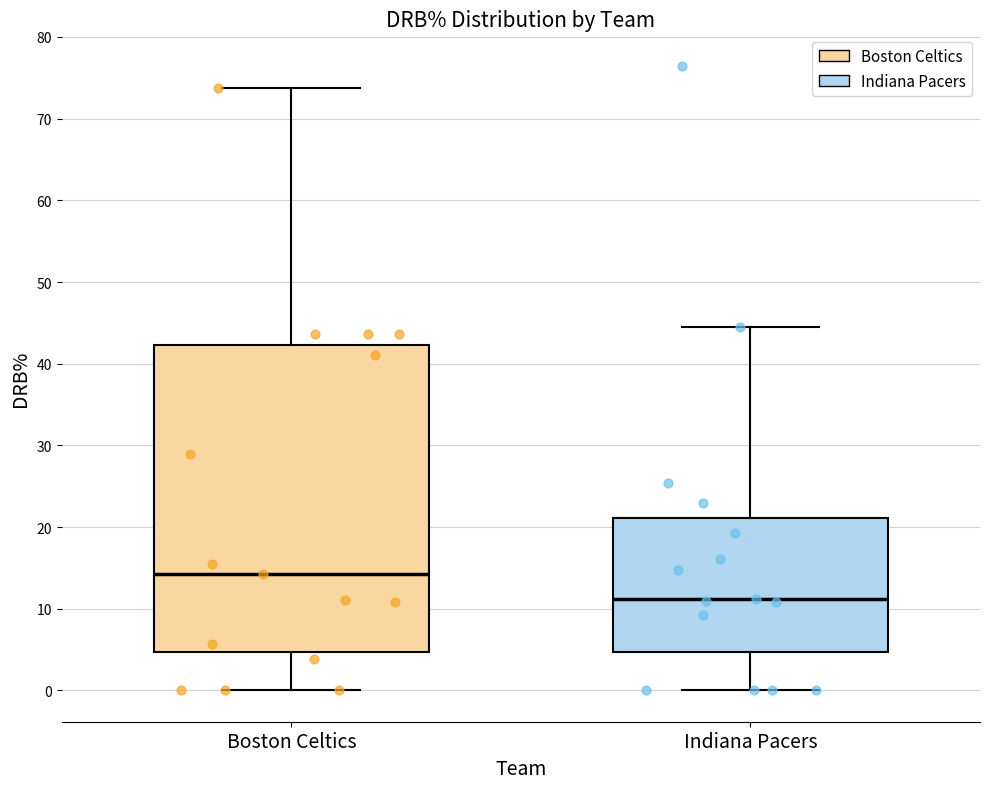

Reading left to right, read every box against the y-axis: the position of its median line, the range the box covers, and the ends of its whiskers. The values are not printed on the chart, so give them approximately, as read against the axis.

Boston Celtics: median 14, box 5 to 42, whiskers 0 to 74
Indiana Pacers: median 11, box 5 to 21, whiskers 0 to 45